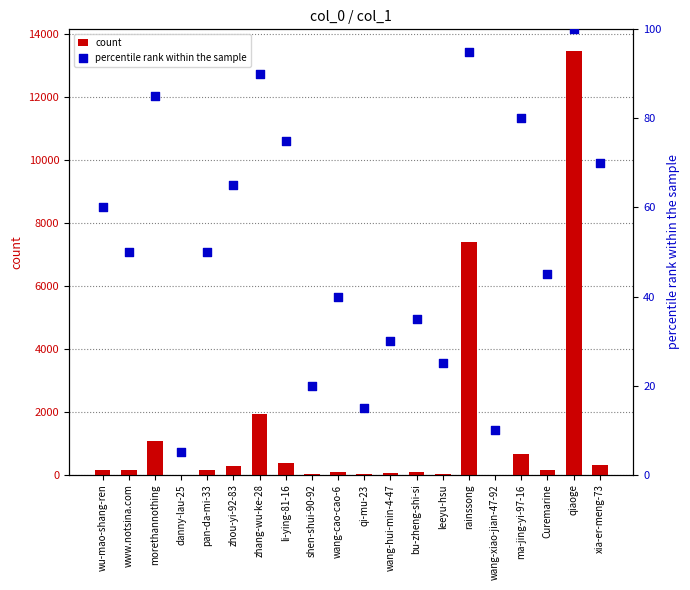

Is the value of percentile rank within the sample at www.notsina.com greater than the value of count at ma-jing-yi-97-16?

No